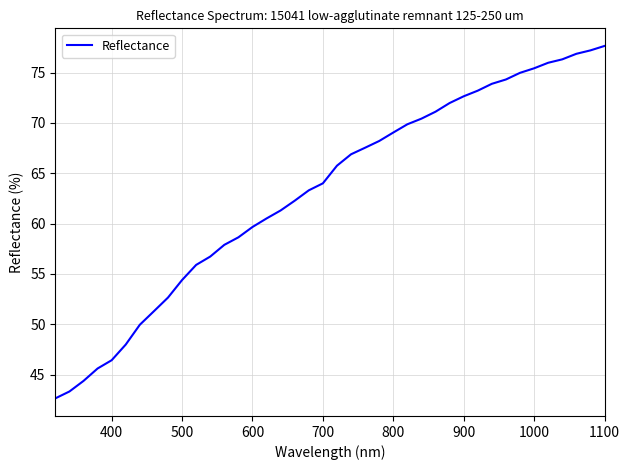

How many series are shown in this chart?

1